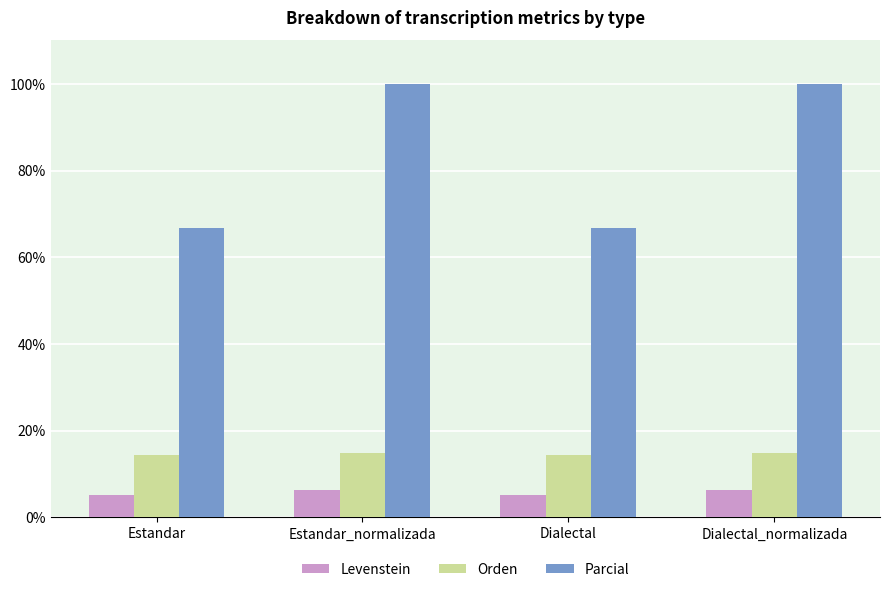

What is the lowest value of the Levenstein series?

5.1